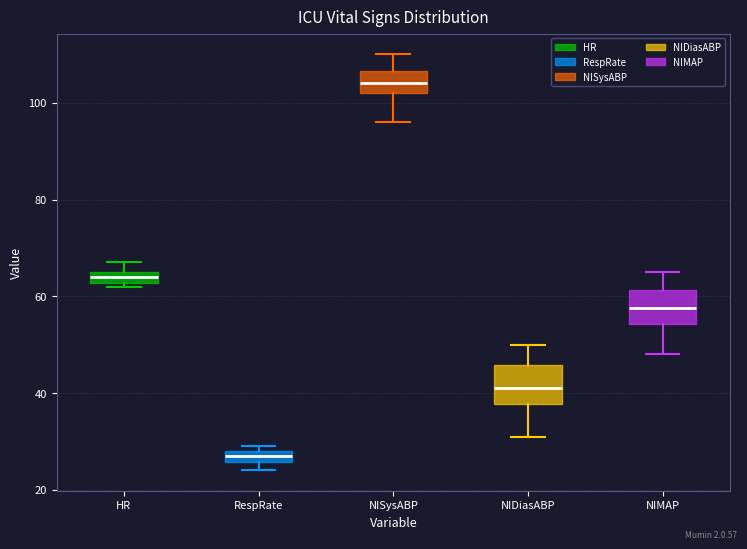

Which box has the highest median line?

NISysABP